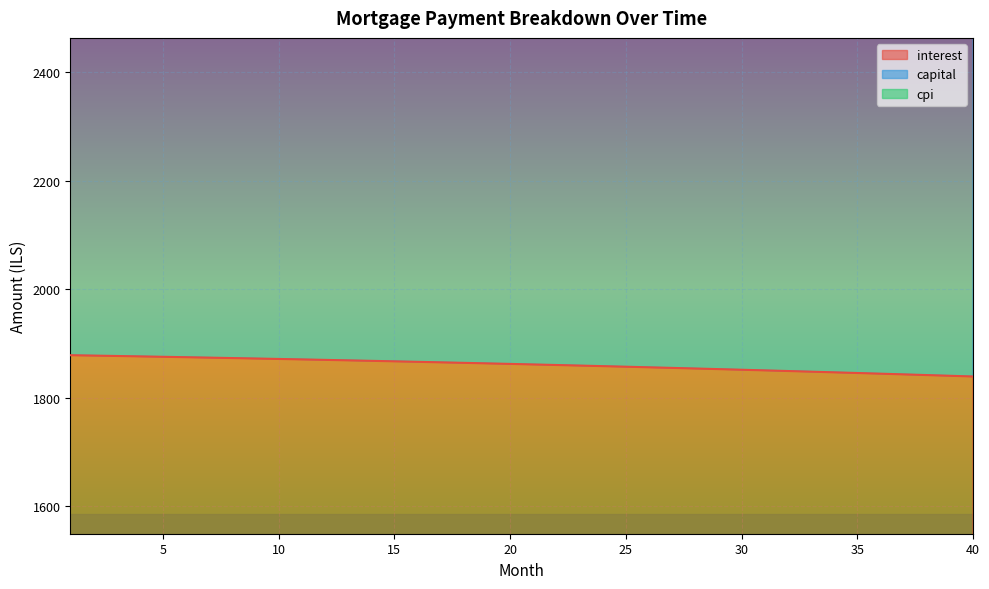

Is the value of capital at 11 greater than the value of interest at 36?

Yes